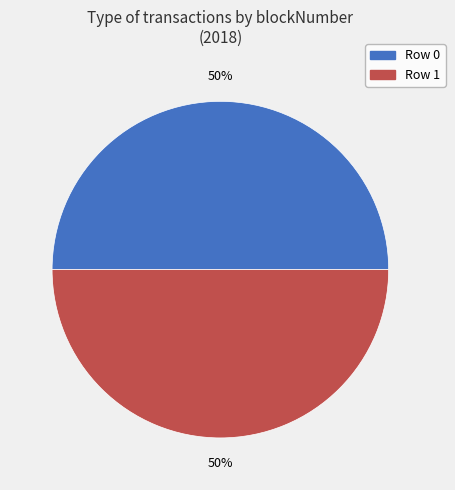

To the nearest percent, what is the average slice percentage?

50%